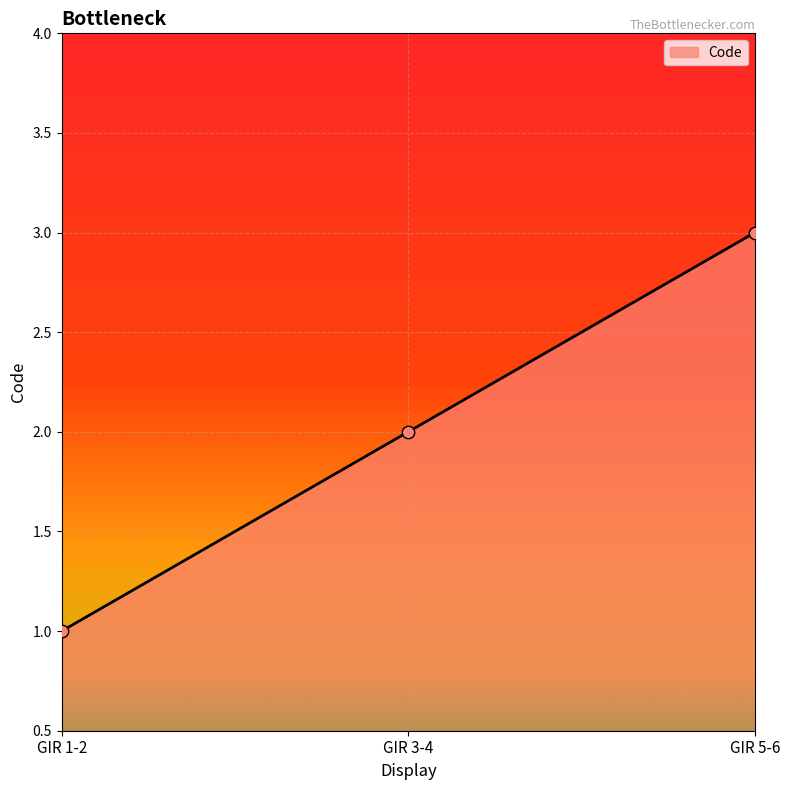

Approximately how many times larger is the value at GIR 1-2 compared to GIR 3-4?

0.5